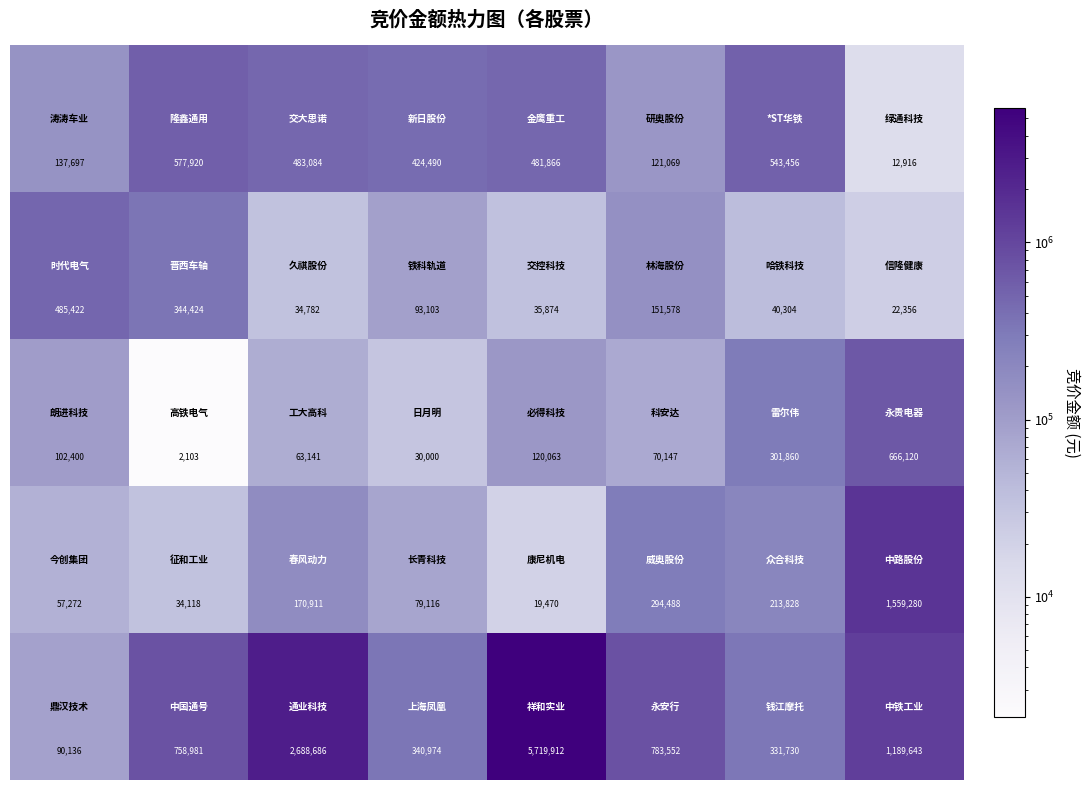

At how many categories does at least one series exceed 961774?

3